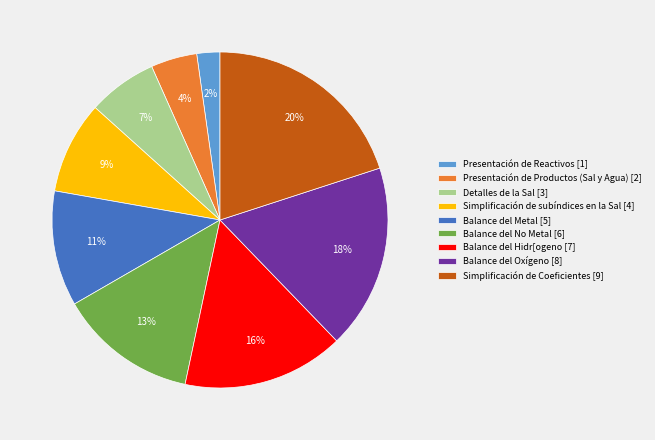

True or false: Presentación de Productos (Sal y Agua) accounts for 4% of the total.

True